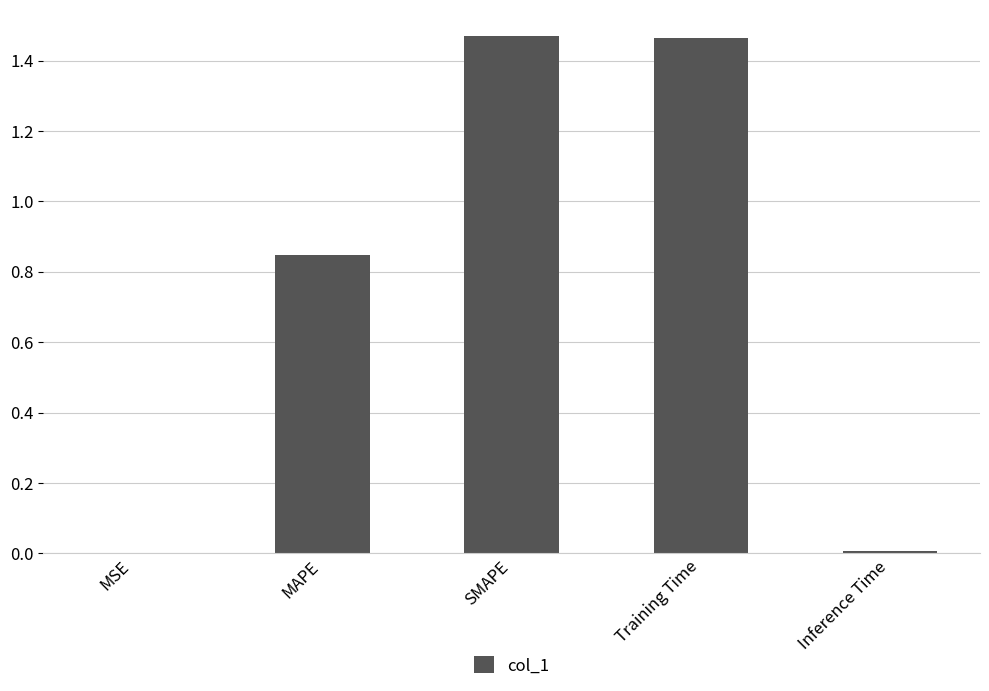

Are the bars horizontal?

No